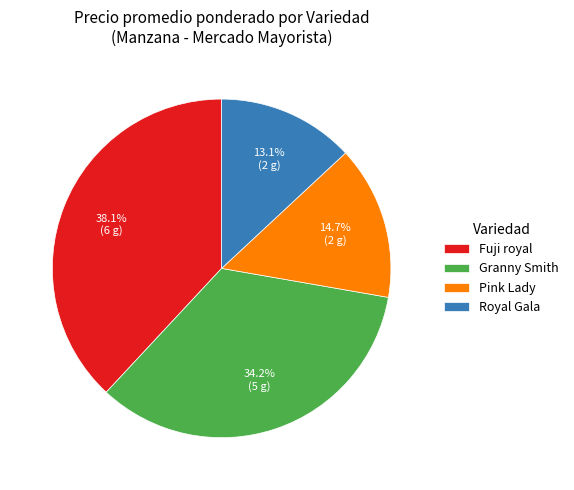

What is the ratio of the value at Pink Lady to the value at Royal Gala?

1.1